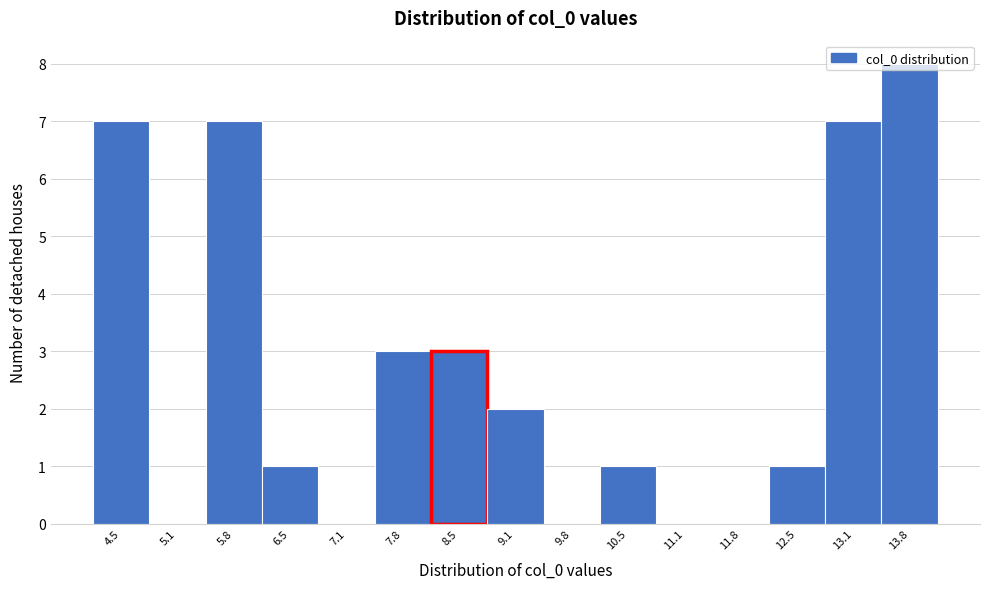

Reading left to right, transcribe this chart: for each bar, give the range it covers on the x-axis and its height. Neither the bar edges nor the heights are printed on the chart, so give them approximately, as read against the axes.

4.1 to 4.8: 7
4.8 to 5.5: 0
5.5 to 6.1: 7
6.1 to 6.8: 1
6.8 to 7.5: 0
7.5 to 8.1: 3
8.1 to 8.8: 3
8.8 to 9.5: 2
9.5 to 10.1: 0
10.1 to 10.8: 1
10.8 to 11.5: 0
11.5 to 12.1: 0
12.1 to 12.8: 1
12.8 to 13.5: 7
13.5 to 14.1: 8